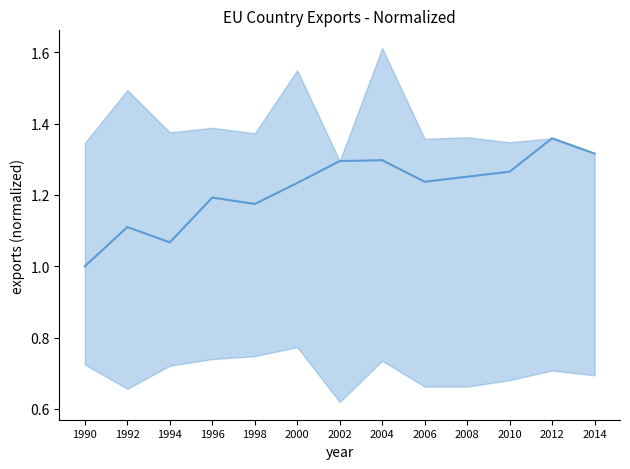

List the labels in order of value, largest first.

2012, 2014, 2004, 2002, 2010, 2008, 2006, 2000, 1996, 1998, 1992, 1994, 1990